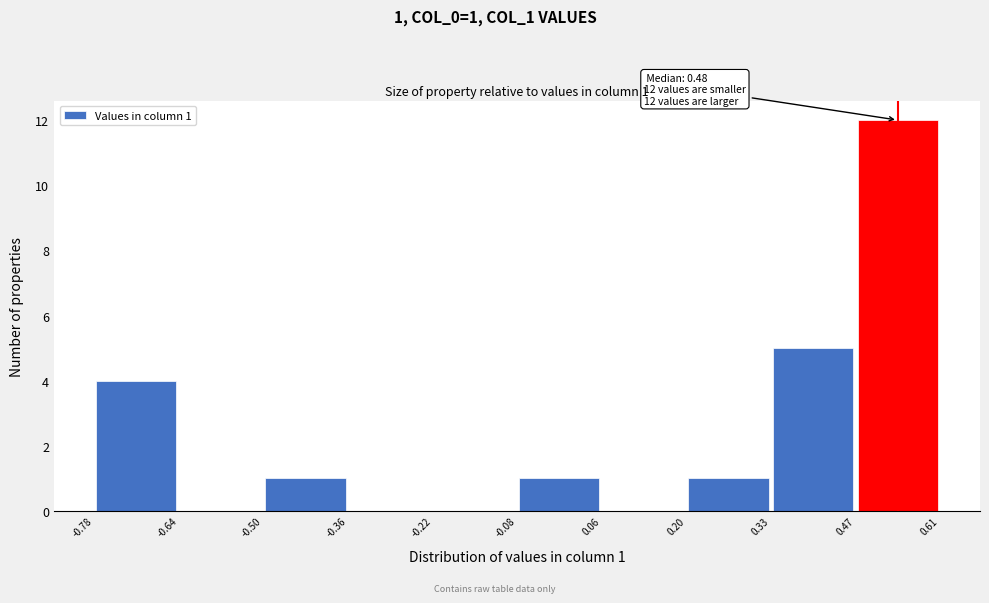

Which range on the x-axis has the tallest bar?

0.47 to 0.61